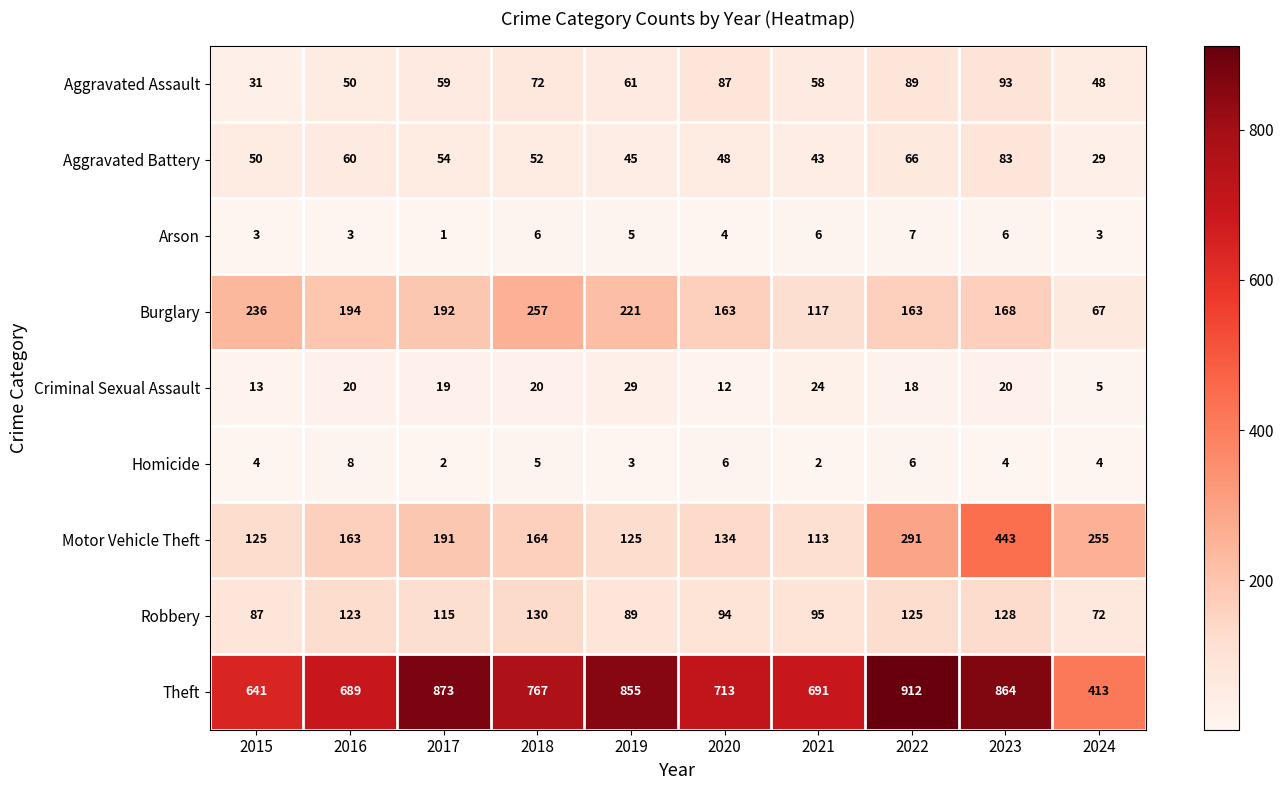

True or false: Aggravated Battery has a value of 21 at 2018.

False